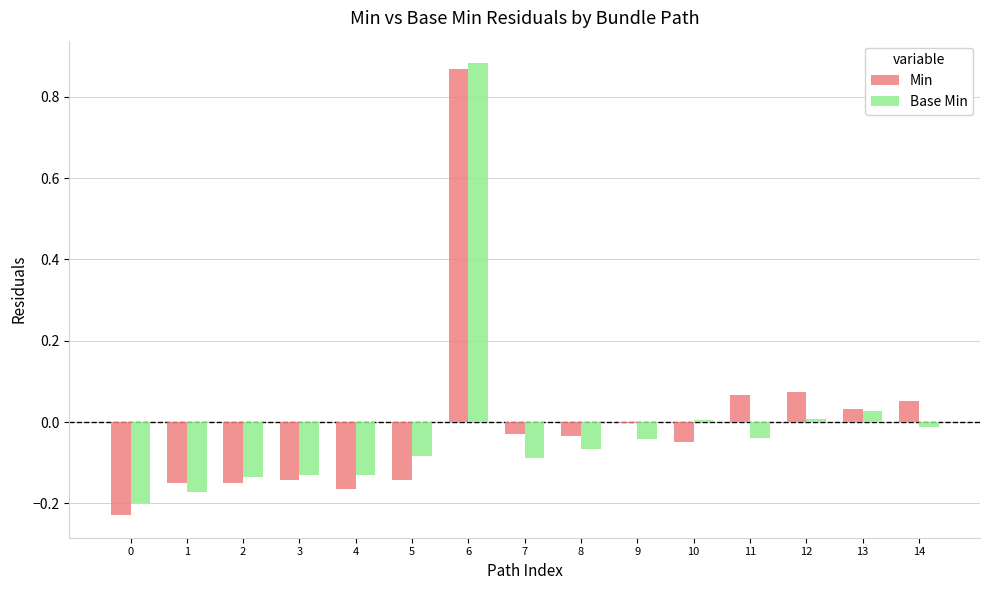

Is it true that Base Min equals -0.1 at 9?

False